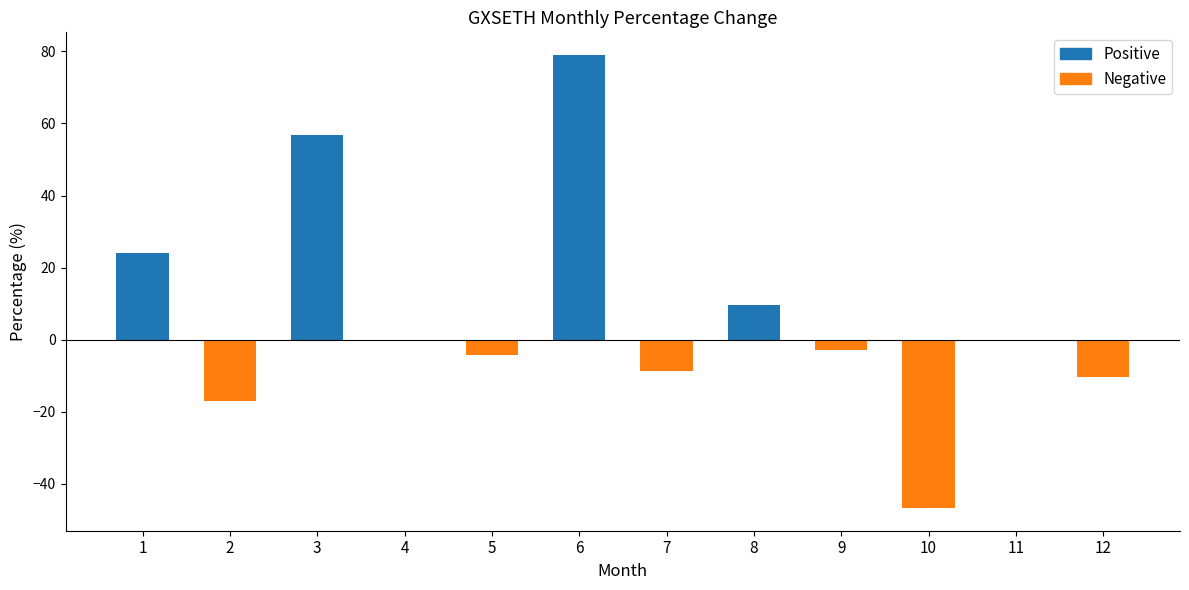

What is the change in value from 1 to 3?

+32.8